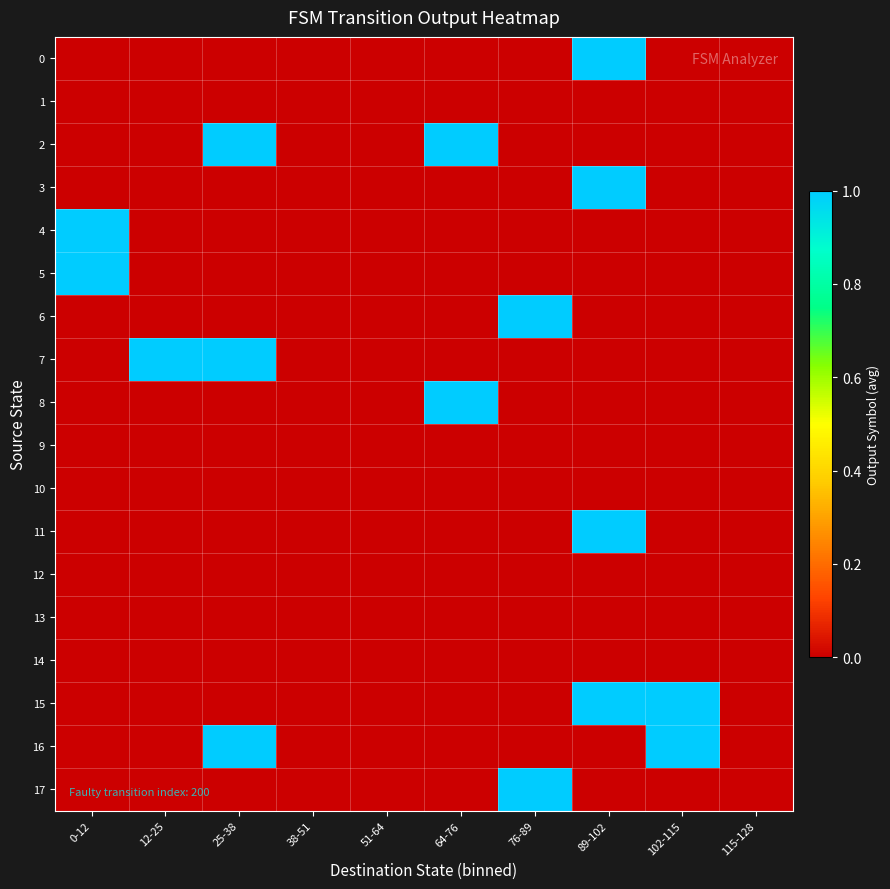

What is the maximum value shown in the chart?

1